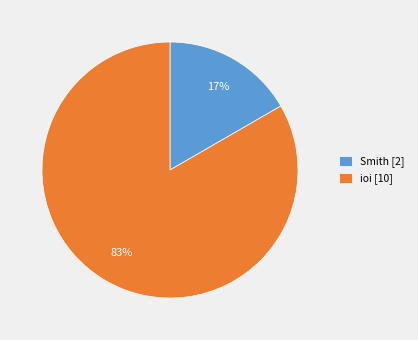

How many segments does this pie chart have?

2